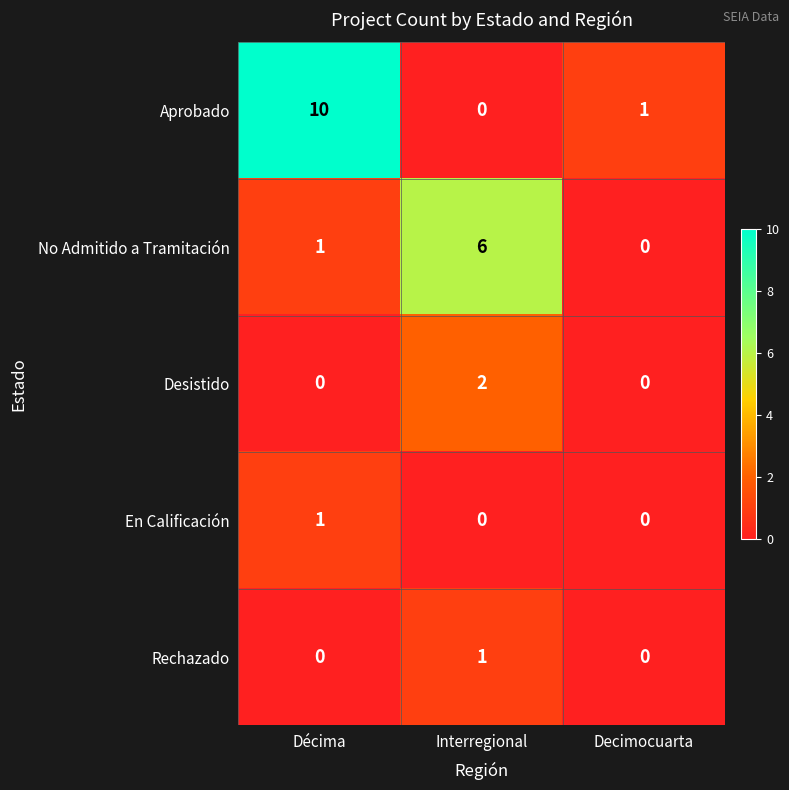

Where is No Admitido a Tramitación nearest to the value 3?

Décima